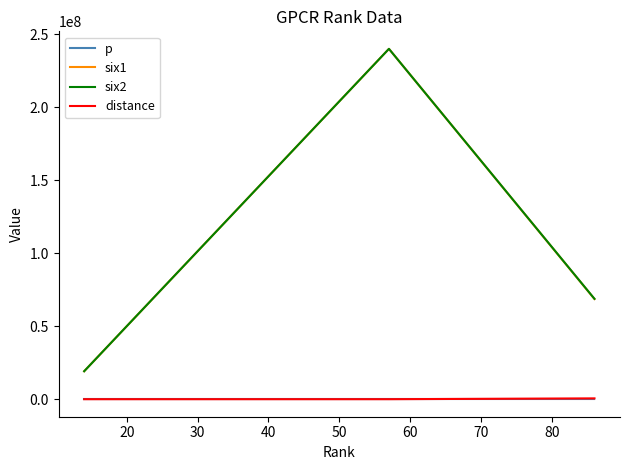

Which series has the largest range (max minus min)?

six1